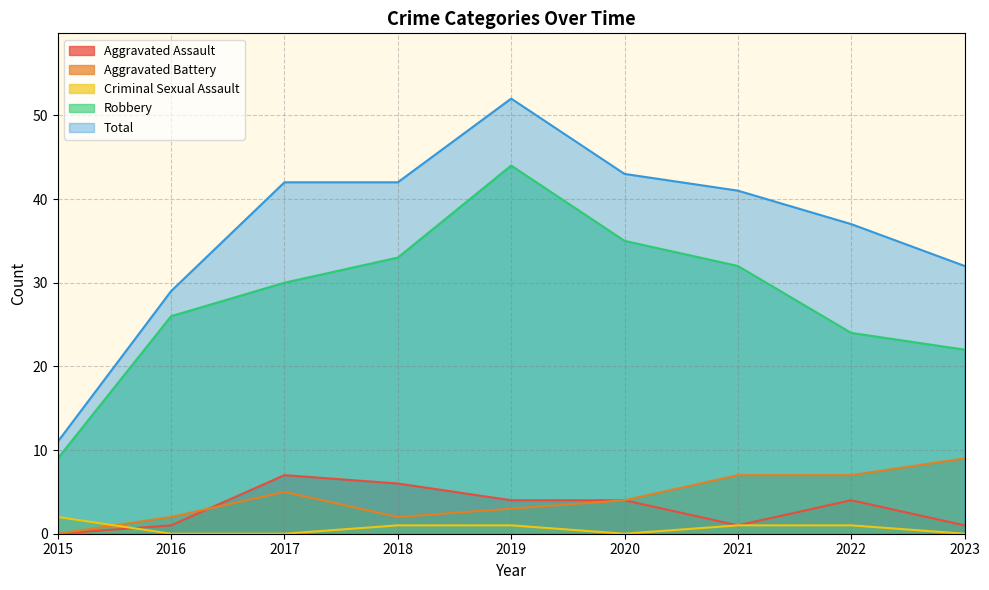

What is the approximate value of Robbery at 2022, to the nearest 5?

25